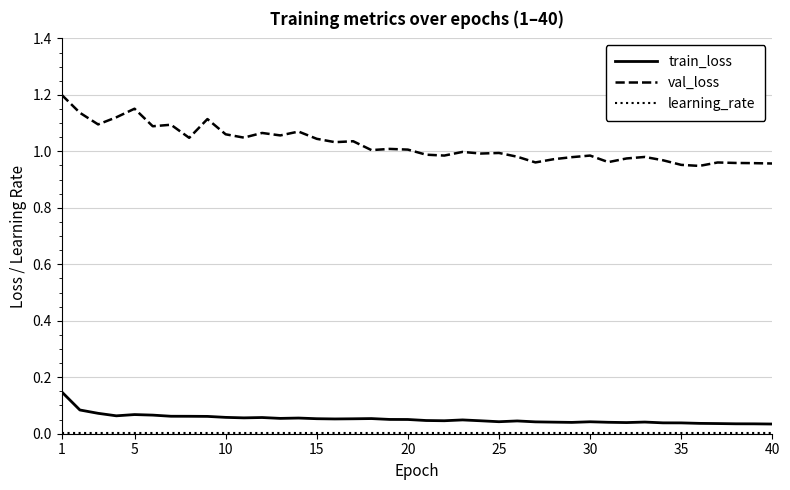

Which series has the largest total across all categories?

val_loss